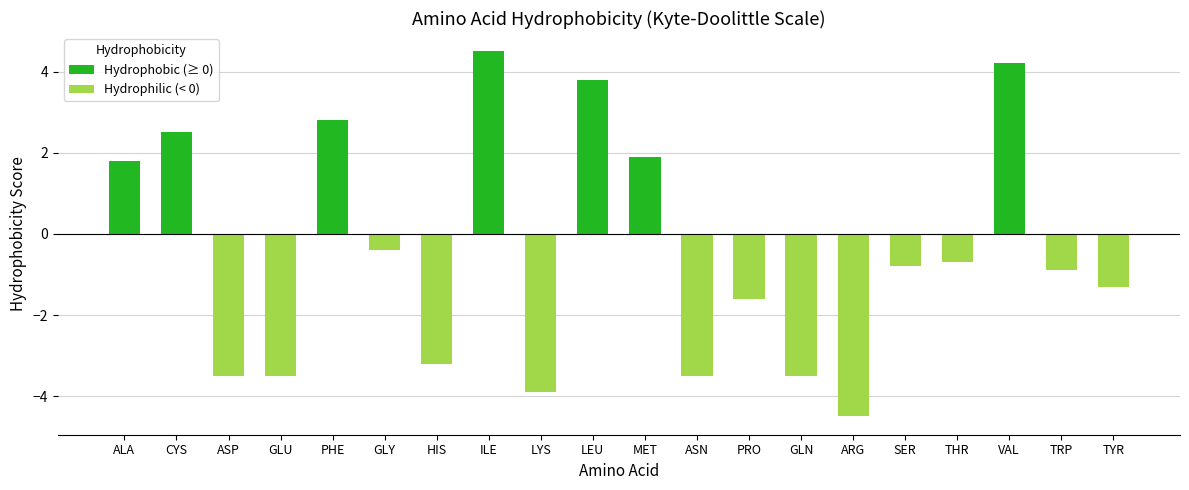

Reading left to right, transcribe all the data shown in this chart.

1.8	2.5	-3.5	-3.5	2.8	-0.4	-3.2	4.5	-3.9	3.8	1.9	-3.5	-1.6	-3.5	-4.5	-0.8	-0.7	4.2	-0.9	-1.3